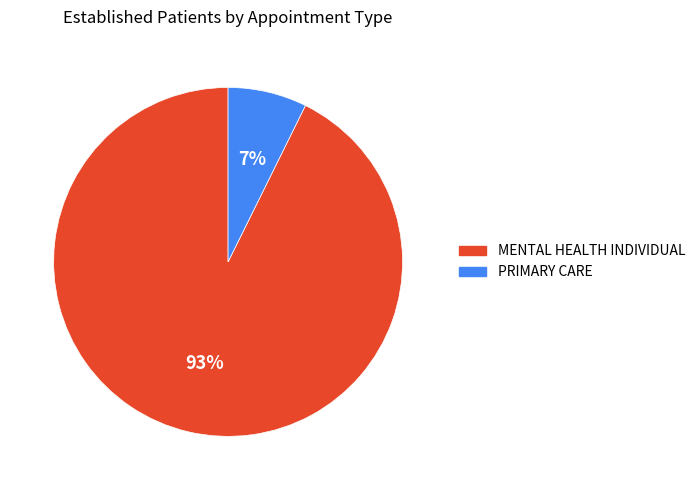

Does PRIMARY CARE account for over 50% of the chart?

No